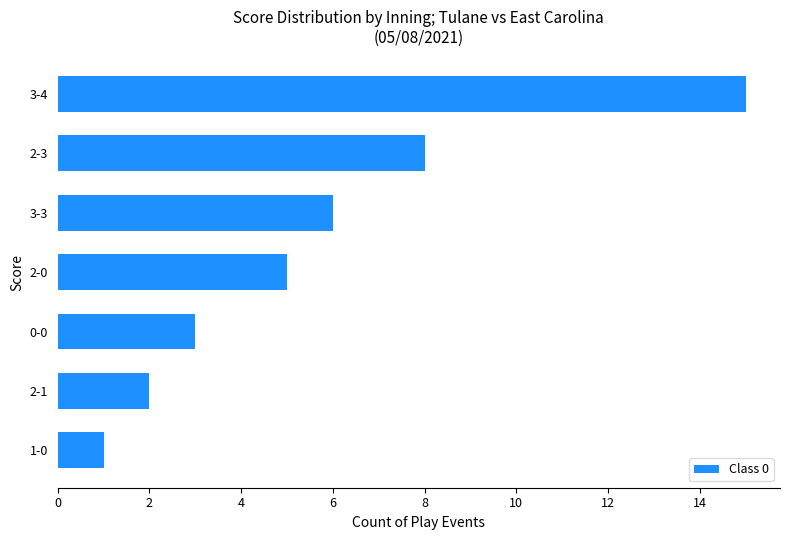

True or false: the data shows 5 at 0-0.

False